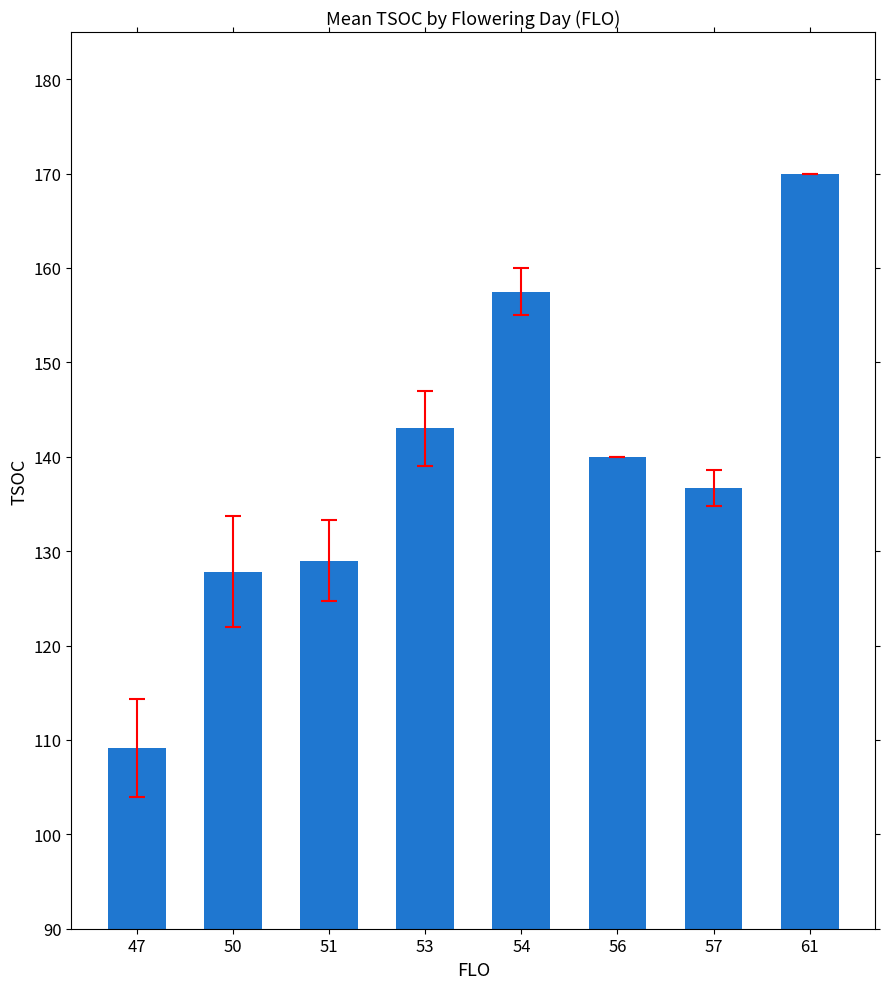

True or false: the data shows 157.5 at 54.

True